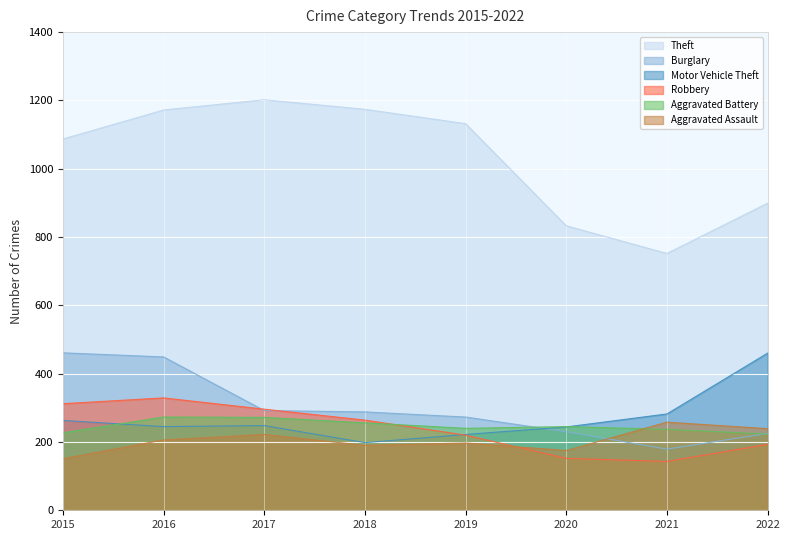

What is the value of the Aggravated Assault point at the 8th from the left?

239